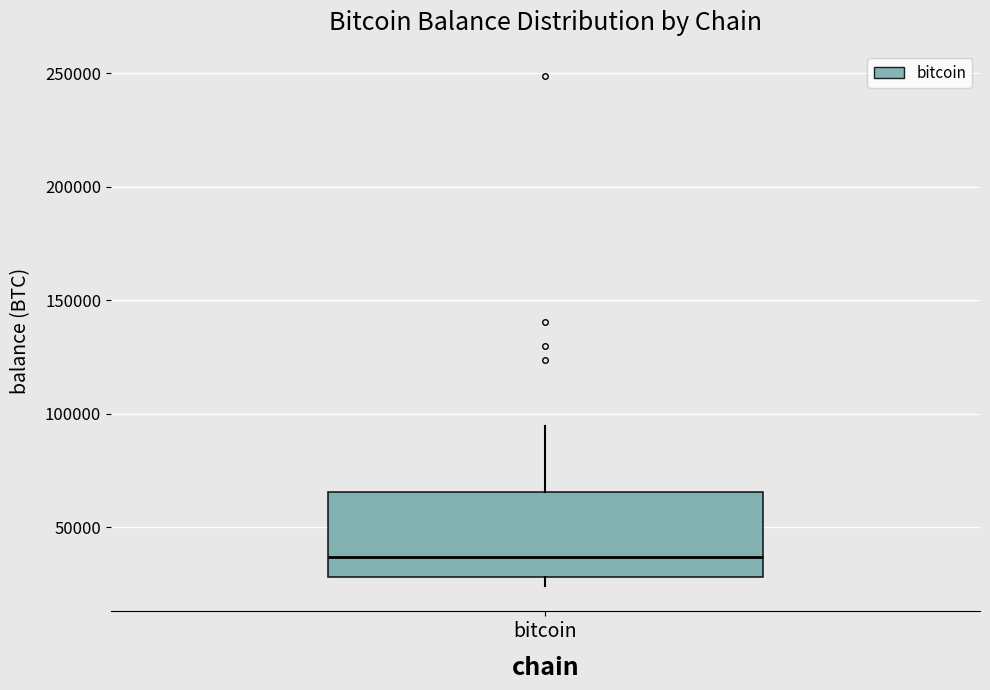

Transcribe this box plot: give where the median line is, the range the box spans, and where the two whiskers end, as read against the y-axis. The values are not printed on the chart, so give them approximately, as read against the axis.

median 35000, box 30000 to 65000, whiskers 25000 to 95000